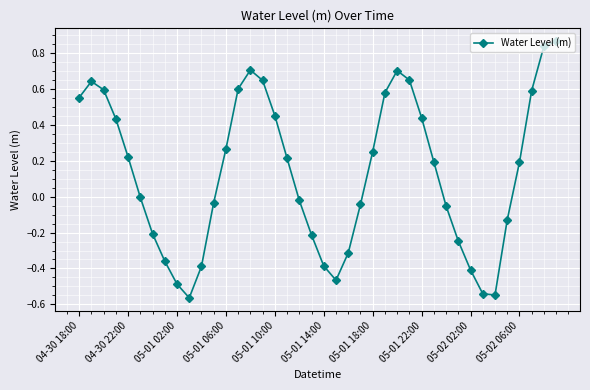

What is the difference between the second highest and second lowest values?

1.4